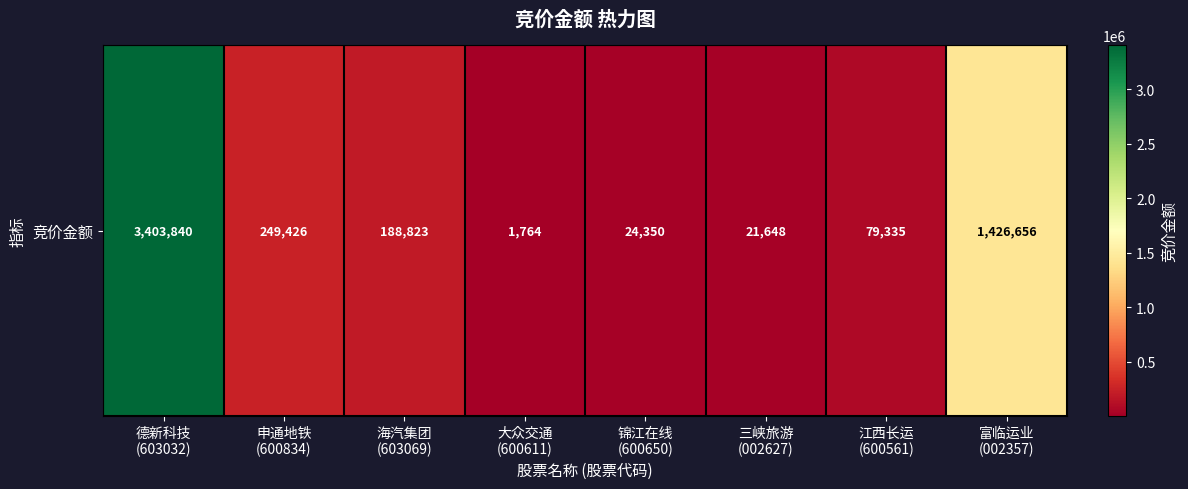

Which category has the highest value across all series?

德新科技
(603032)